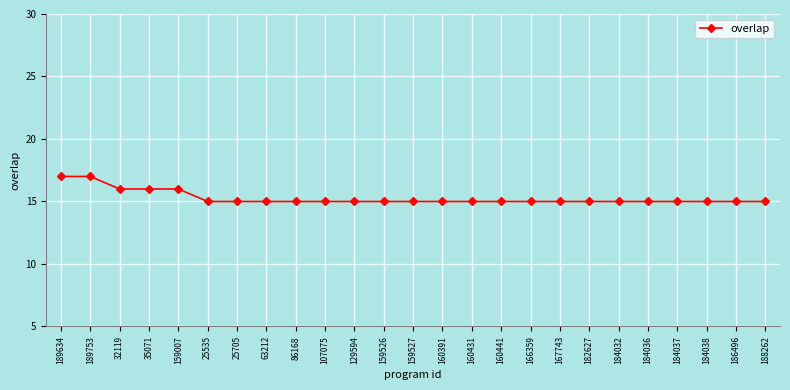

What is the label of the 14th point from the right?

159526